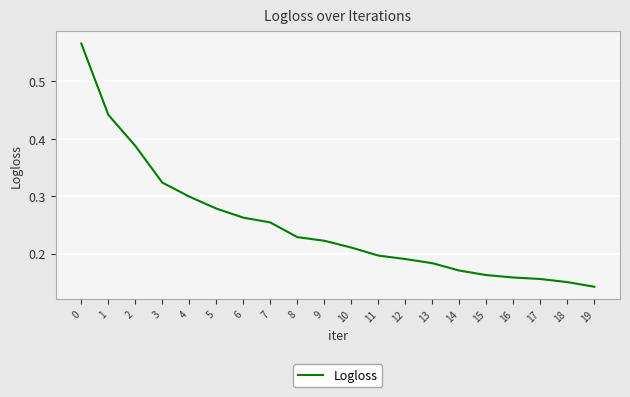

Which has a higher value, 11 or 3?

3